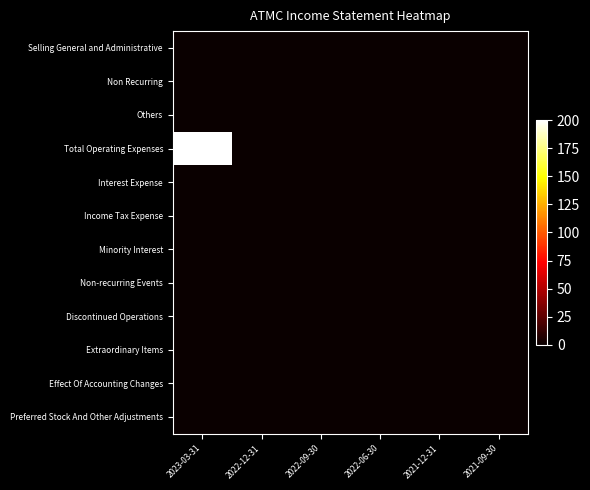

Which category has the lowest value across all series?

2023-03-31